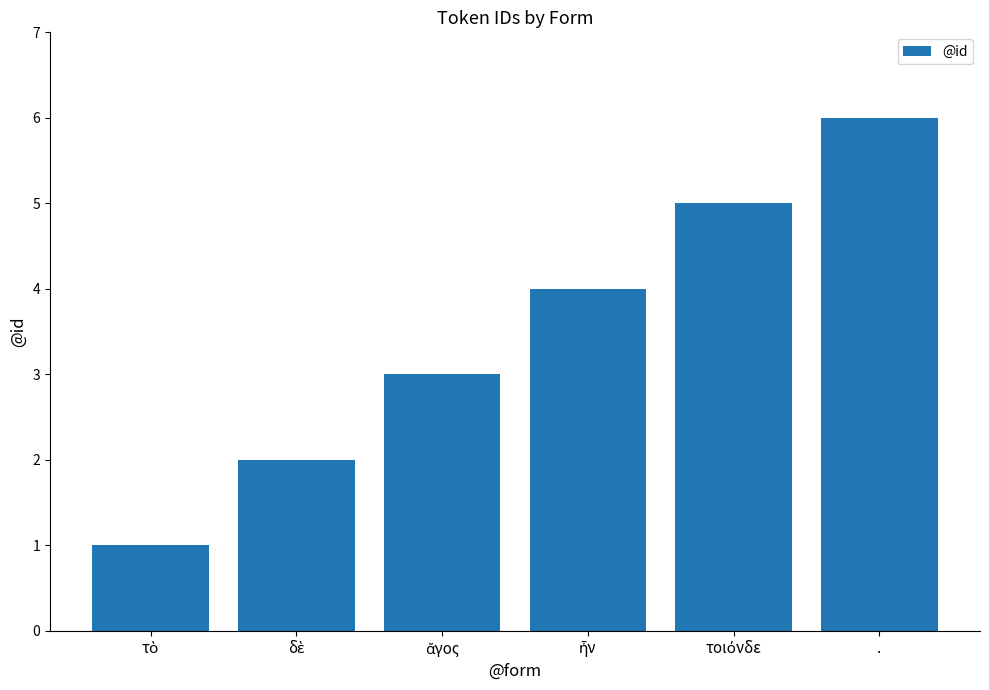

What is the difference between the maximum and second lowest values?

4